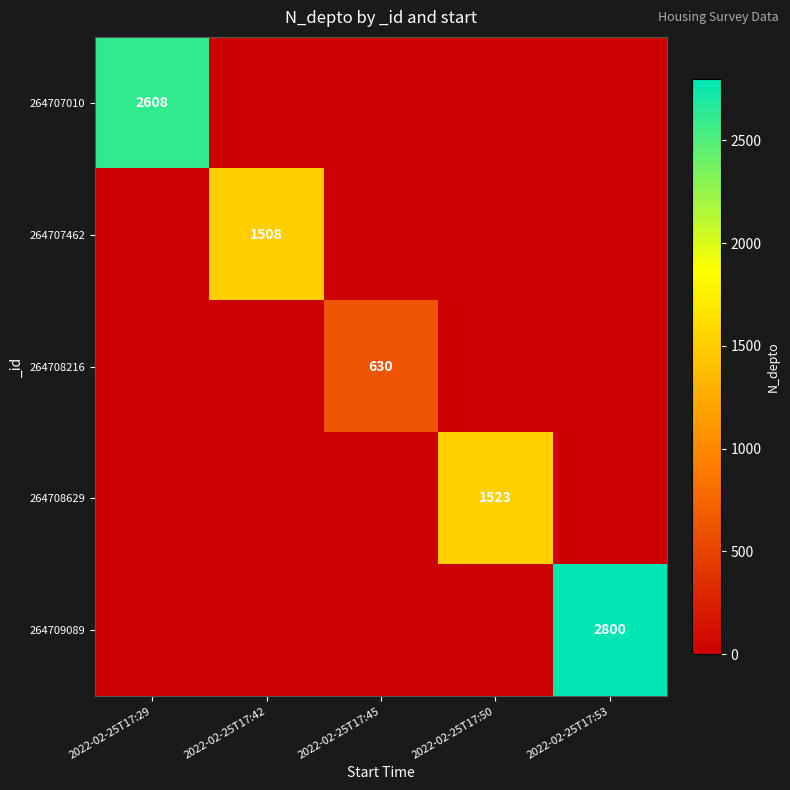

What is the difference between the maximum and minimum values in the 264707010 series?

2608